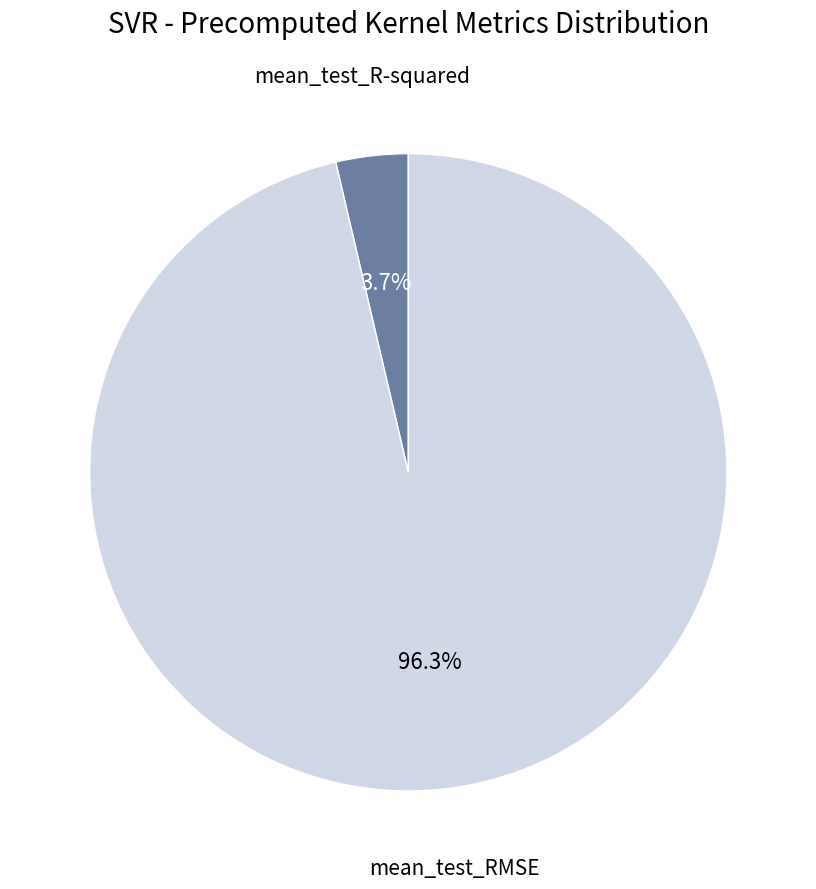

Is there any slice that represents more than half of the pie?

Yes